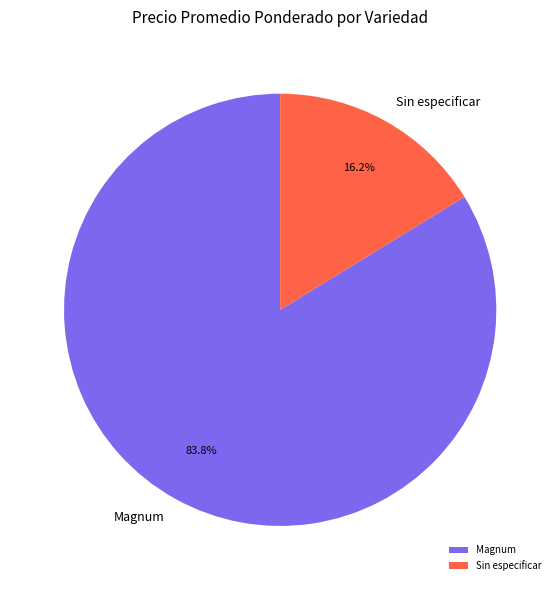

To the nearest percent, what percentage of the pie is Sin especificar?

16%